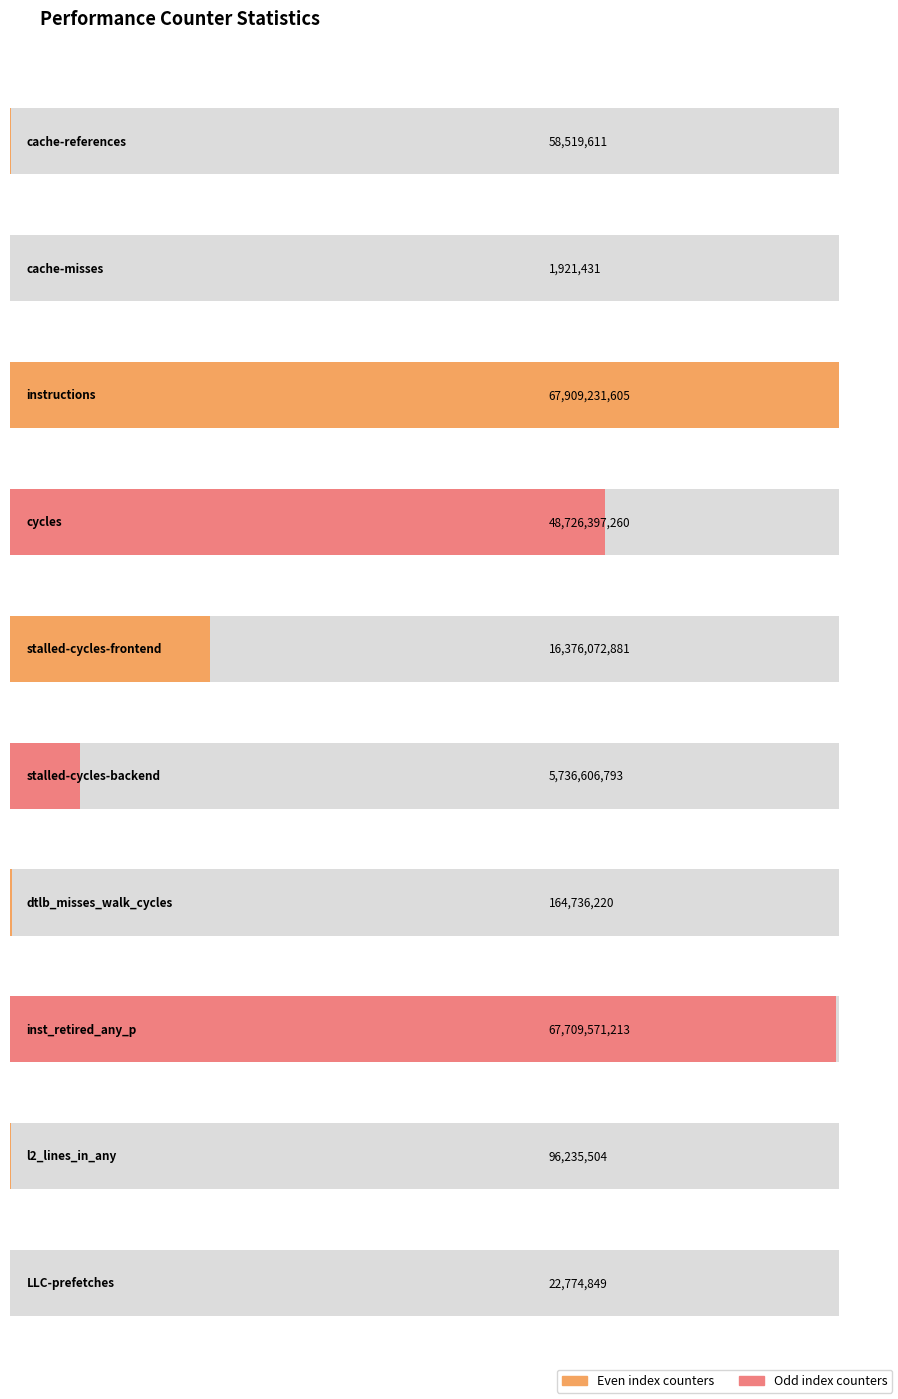

What is the label of the 2nd bar from the left?

cache-misses